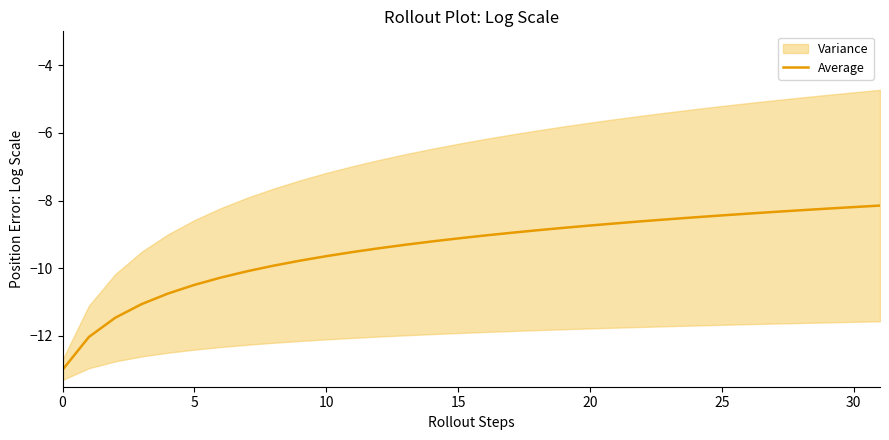

Is it true that the value at 35 is -17.0?

False